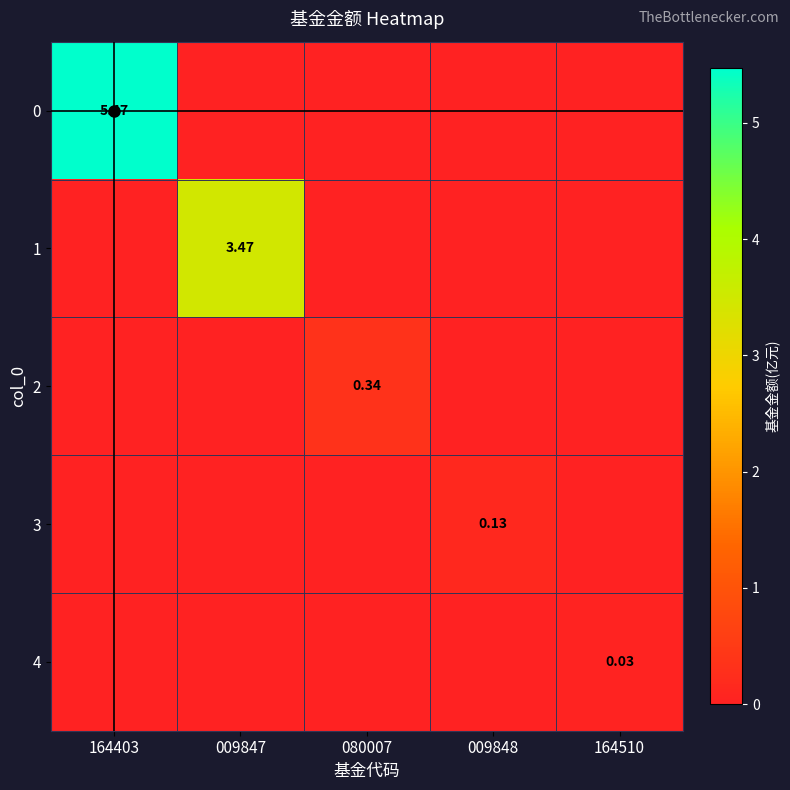

Which has a higher value, 164403 or 164510?

164403